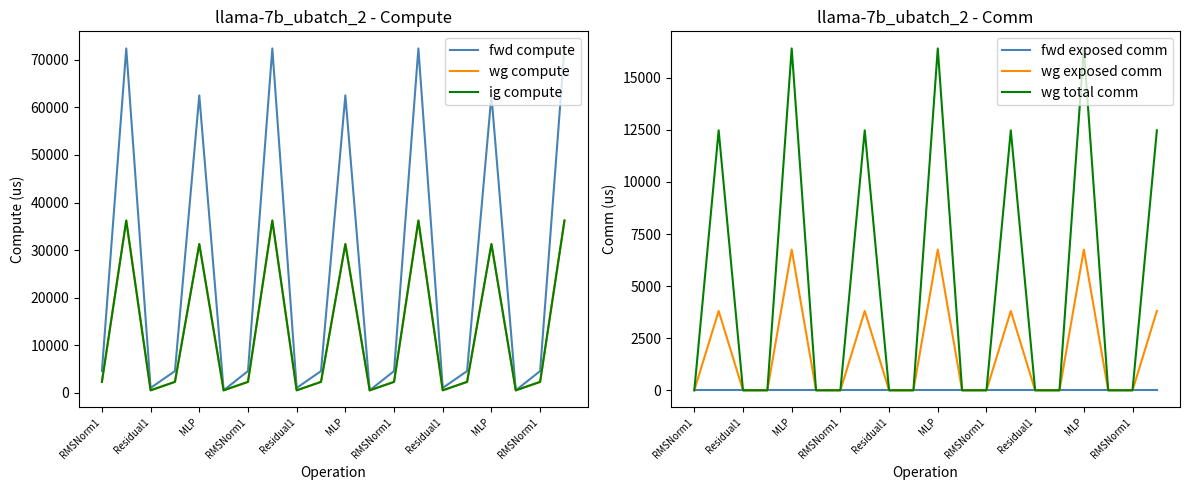

True or false: wg compute and fwd exposed comm intersect in this chart.

False